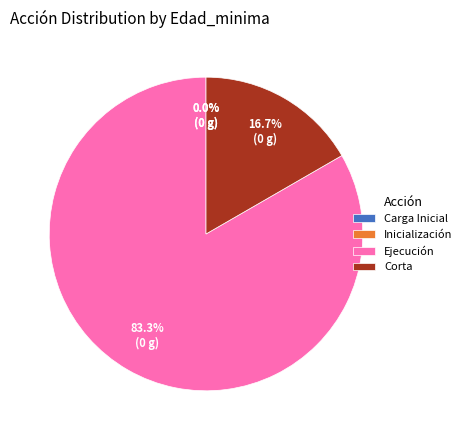

Between Inicialización and Corta, which is larger?

Corta